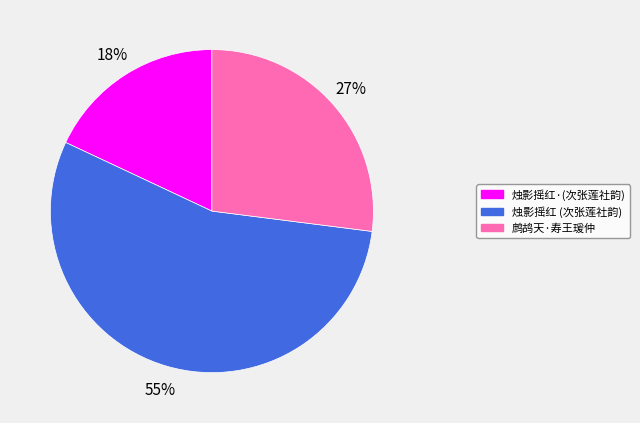

Approximately how many times larger is the value at 鹧鸪天·寿王瑗仲 compared to 烛影摇红 (次张莲社韵)?

0.5